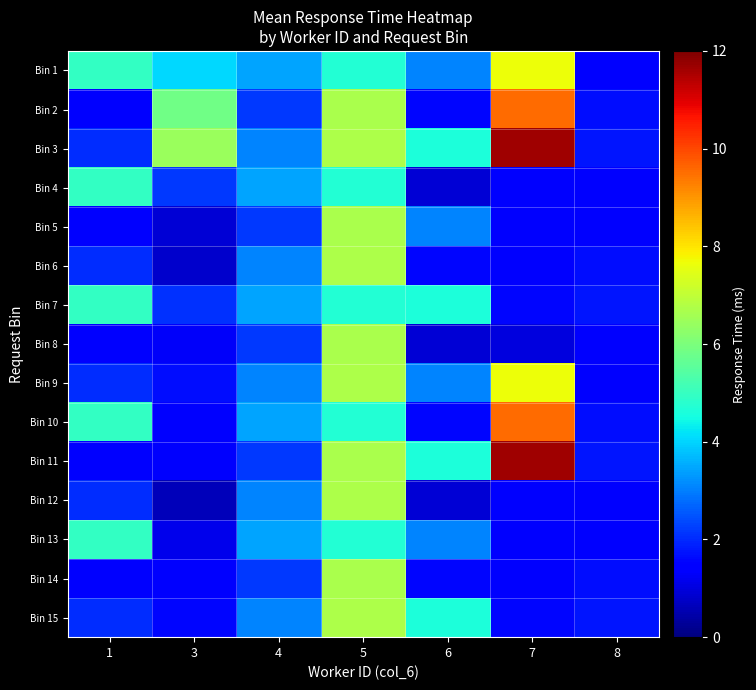

Between 3 and 8, which series saw the biggest shift?

Bin 3